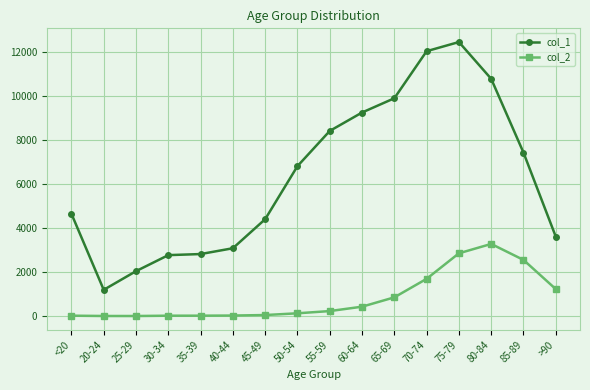

Is it true that col_2 equals 2420 at 70-74?

False